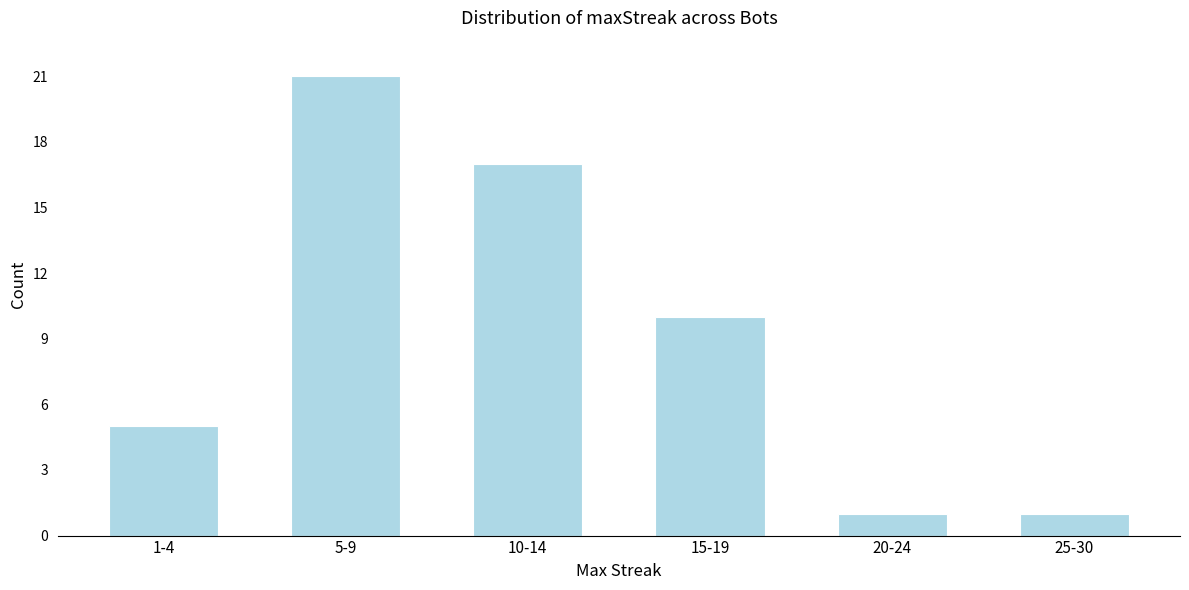

Reading left to right, what are all the values shown in this chart?

5	21	17	10	1	1